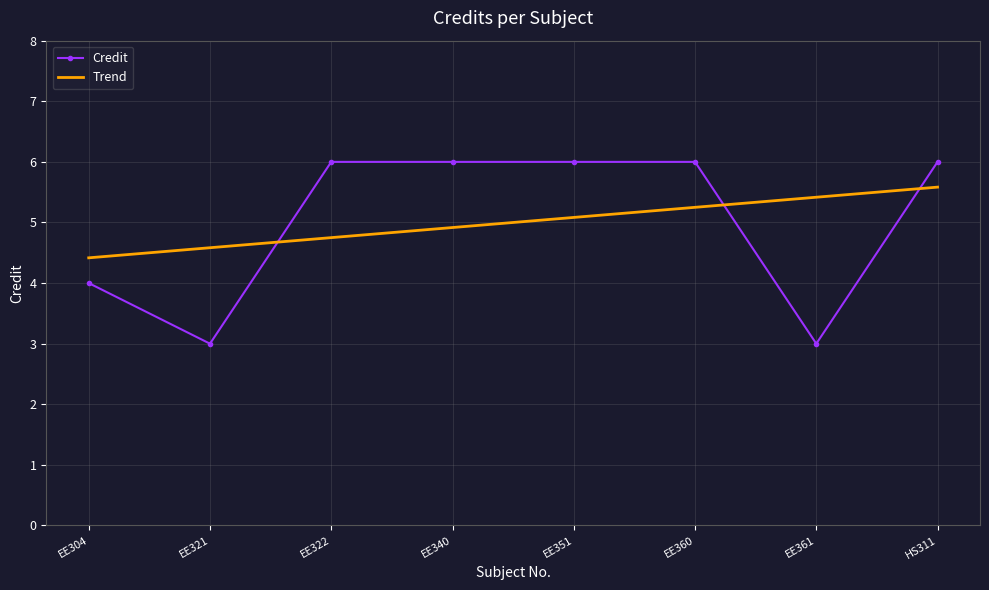

What is the difference between the values at HS311 and EE304?

2